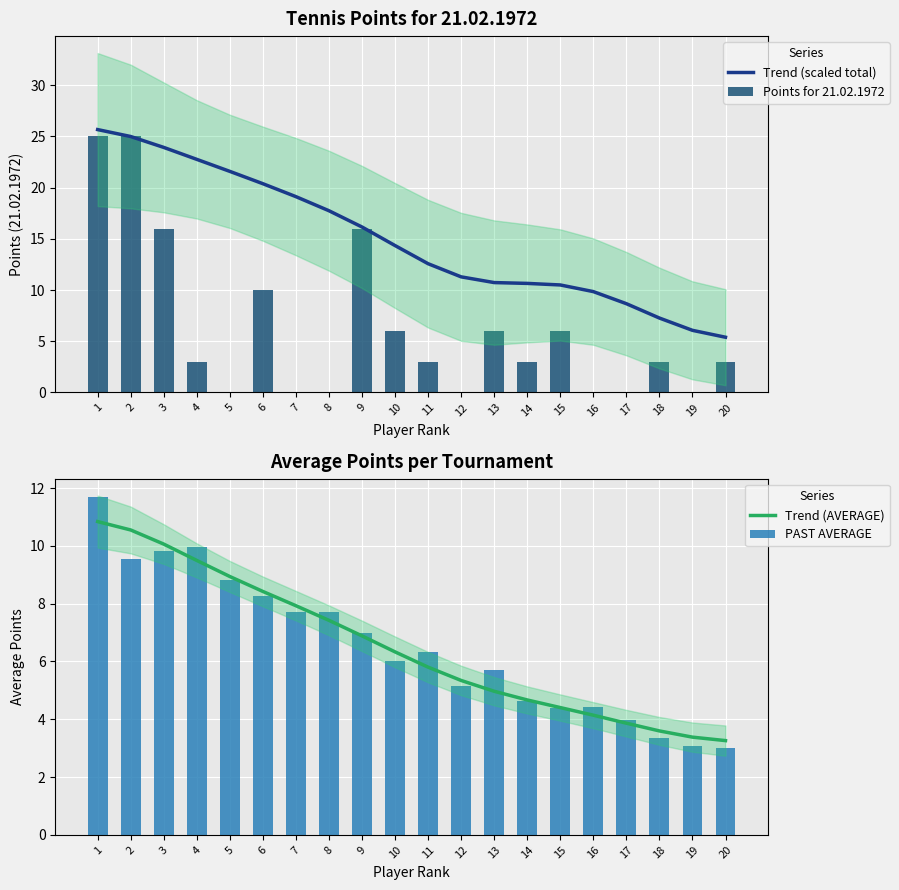

What is the value of the Trend (AVERAGE) bar at the 13th from the left?

5.0